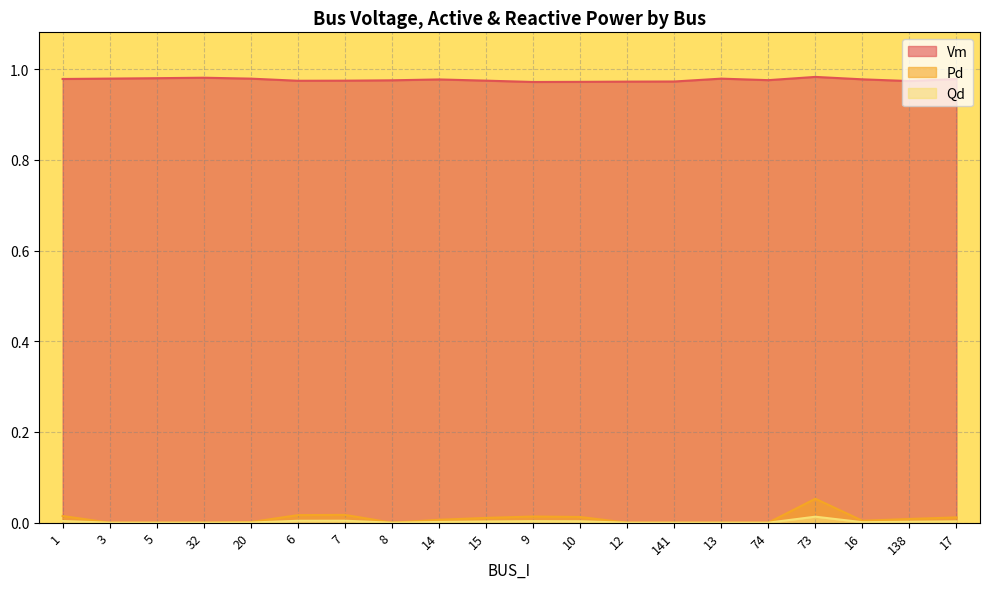

Is it true that Pd equals -0.0 at 5?

False